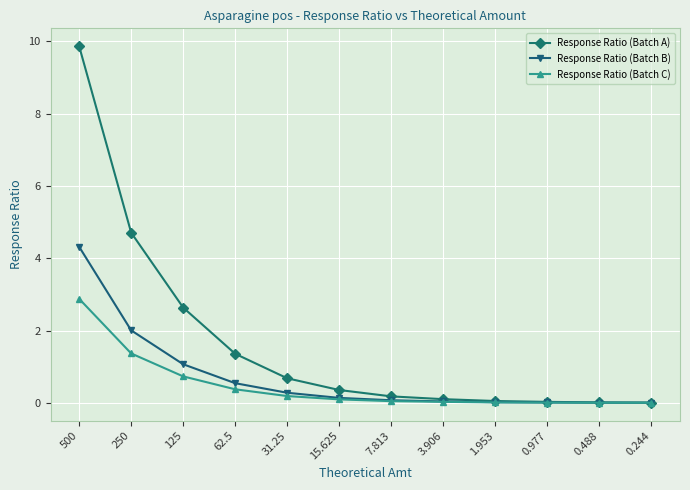

At which category is the sum across all series the highest?

500